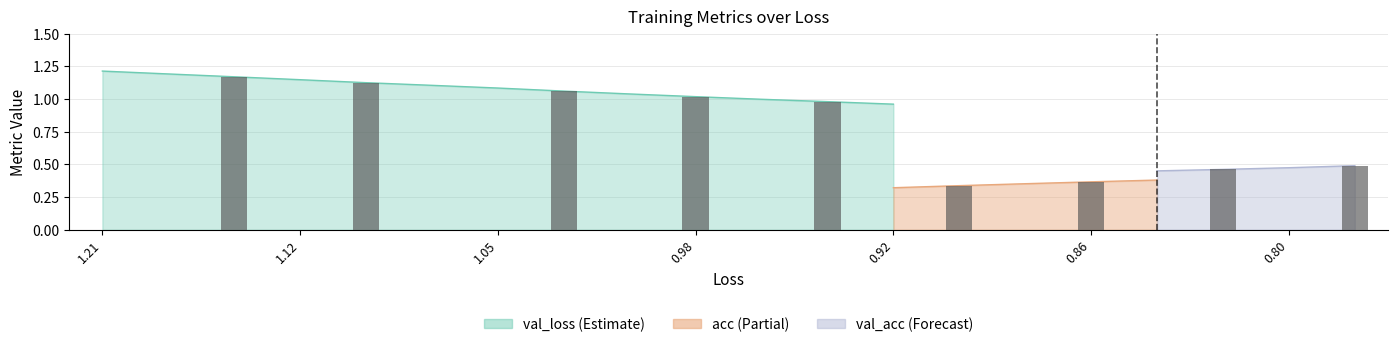

What is the value of the val_acc bar at the 14th from the left?

0.4